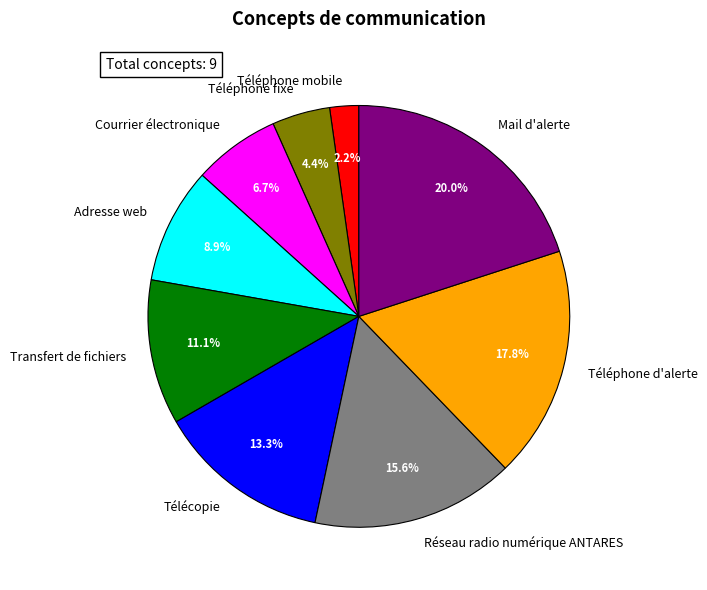

Is Mail d'alerte the majority of the pie?

No